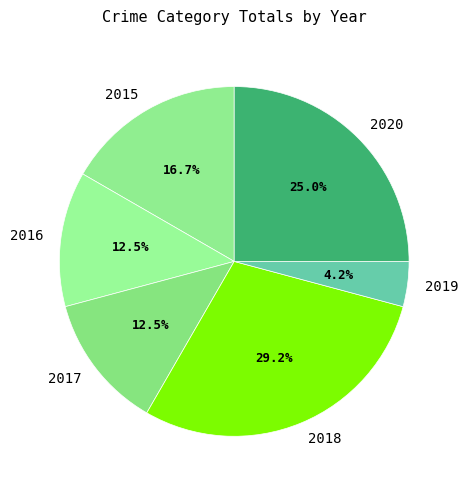

What percentage is the 2020 slice, to the nearest percent?

25%